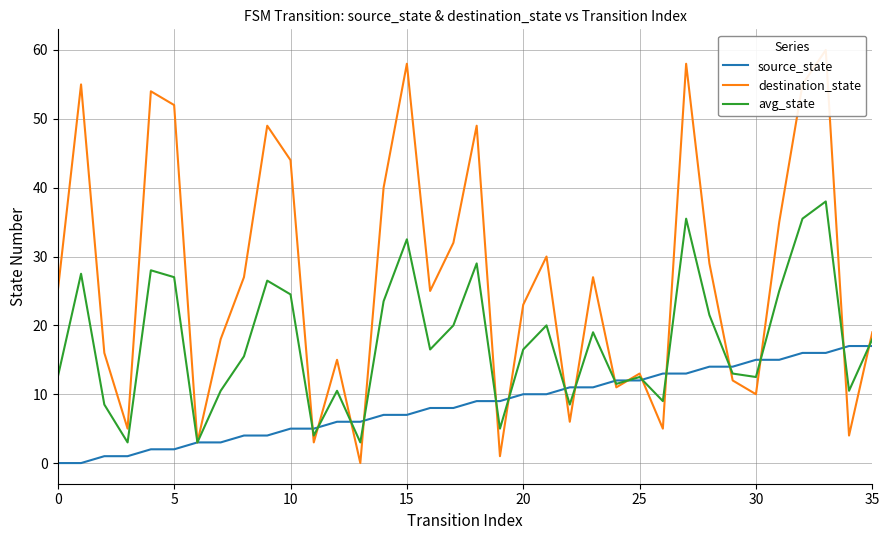

What is the sum of all avg_state values?

637.0